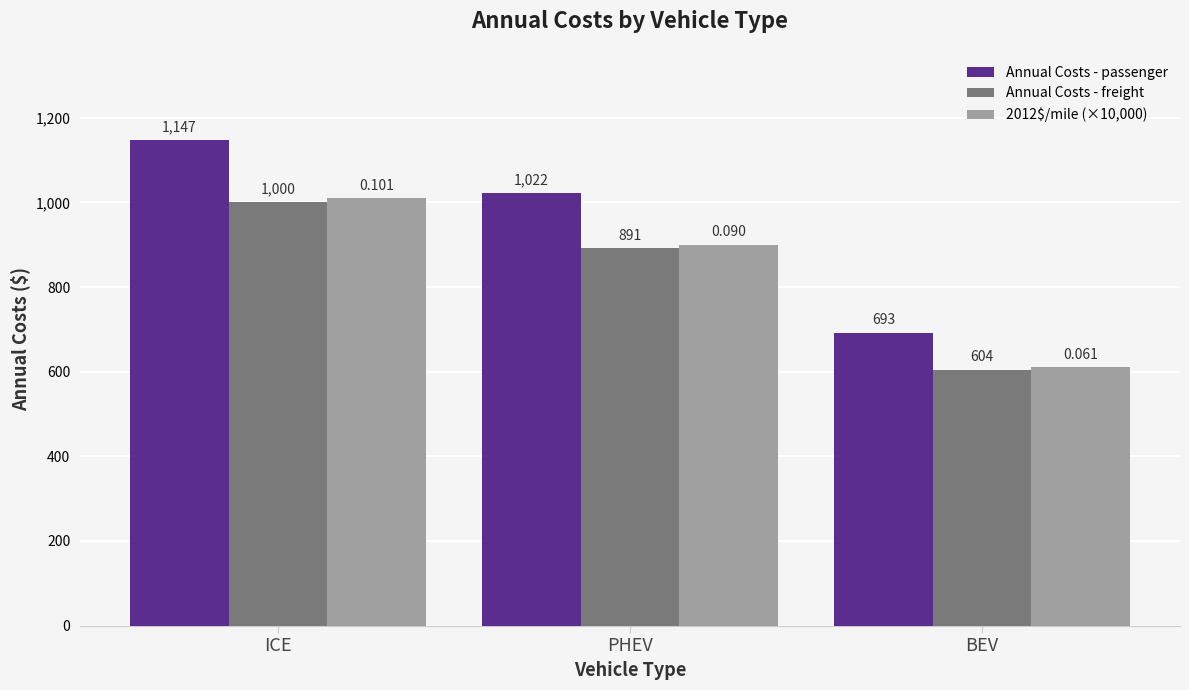

Rank the series at ICE from highest to lowest value.

Annual Costs - passenger, 2012$/mile (×10,000), Annual Costs - freight